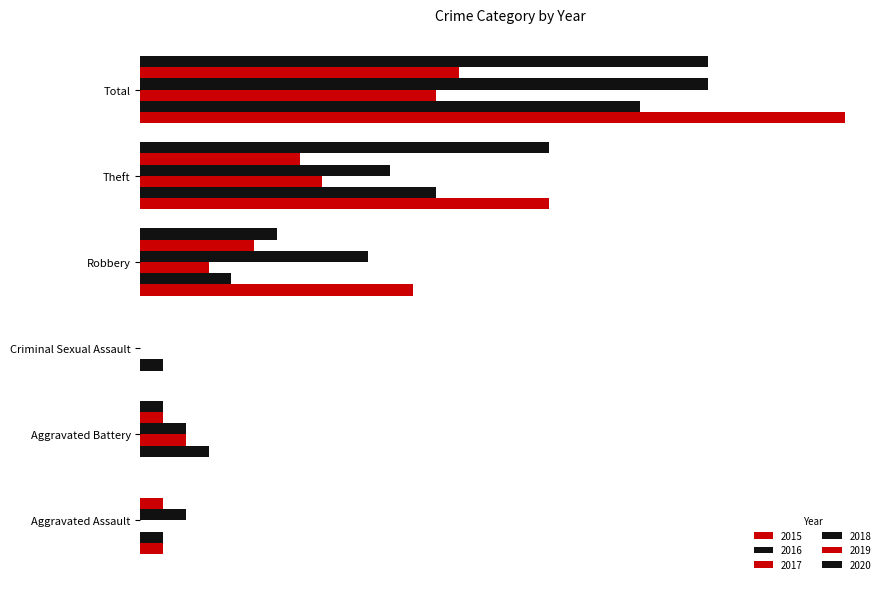

Is the value of 2019 at Criminal Sexual Assault greater than the value of 2015 at Robbery?

No